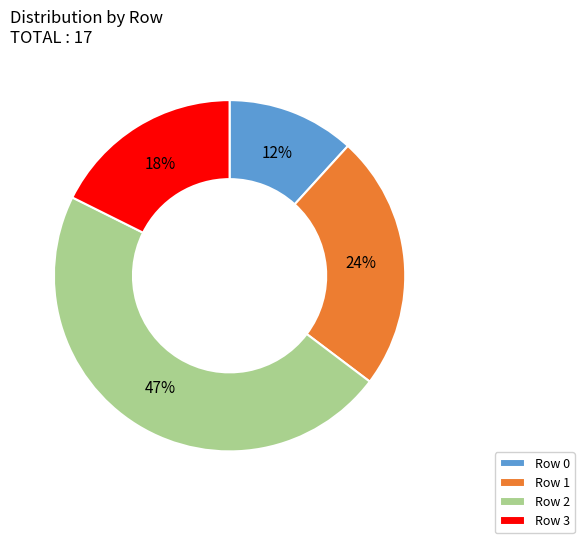

Which category has the biggest portion of the pie?

Row 2